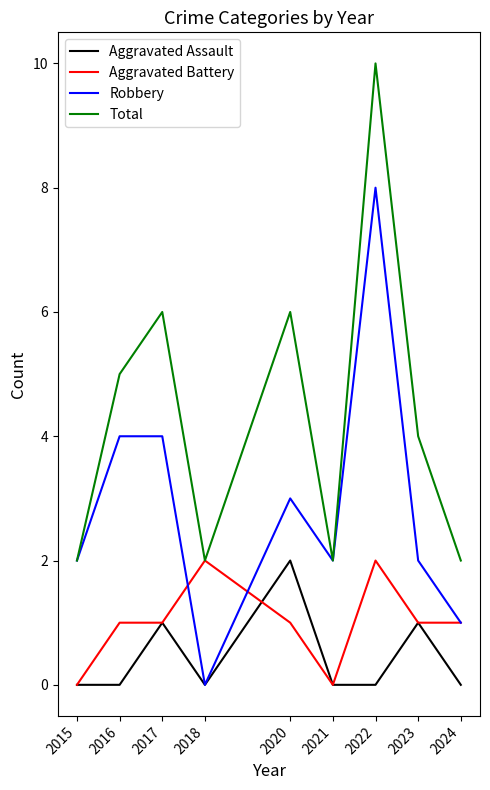

At which label does Robbery reach its peak?

2022